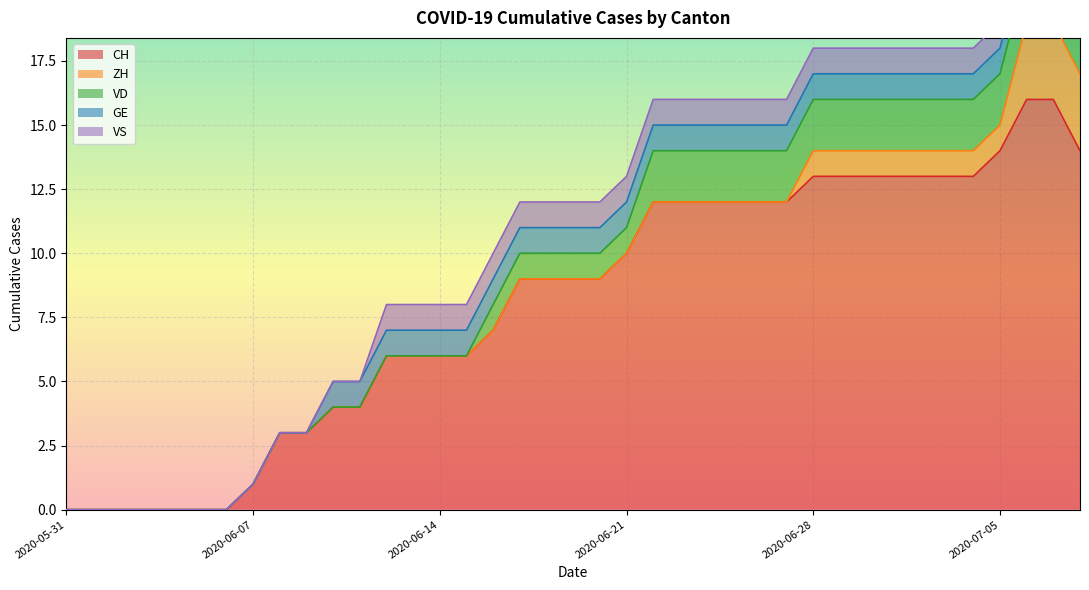

What position from the right is 2020-07-08?

1